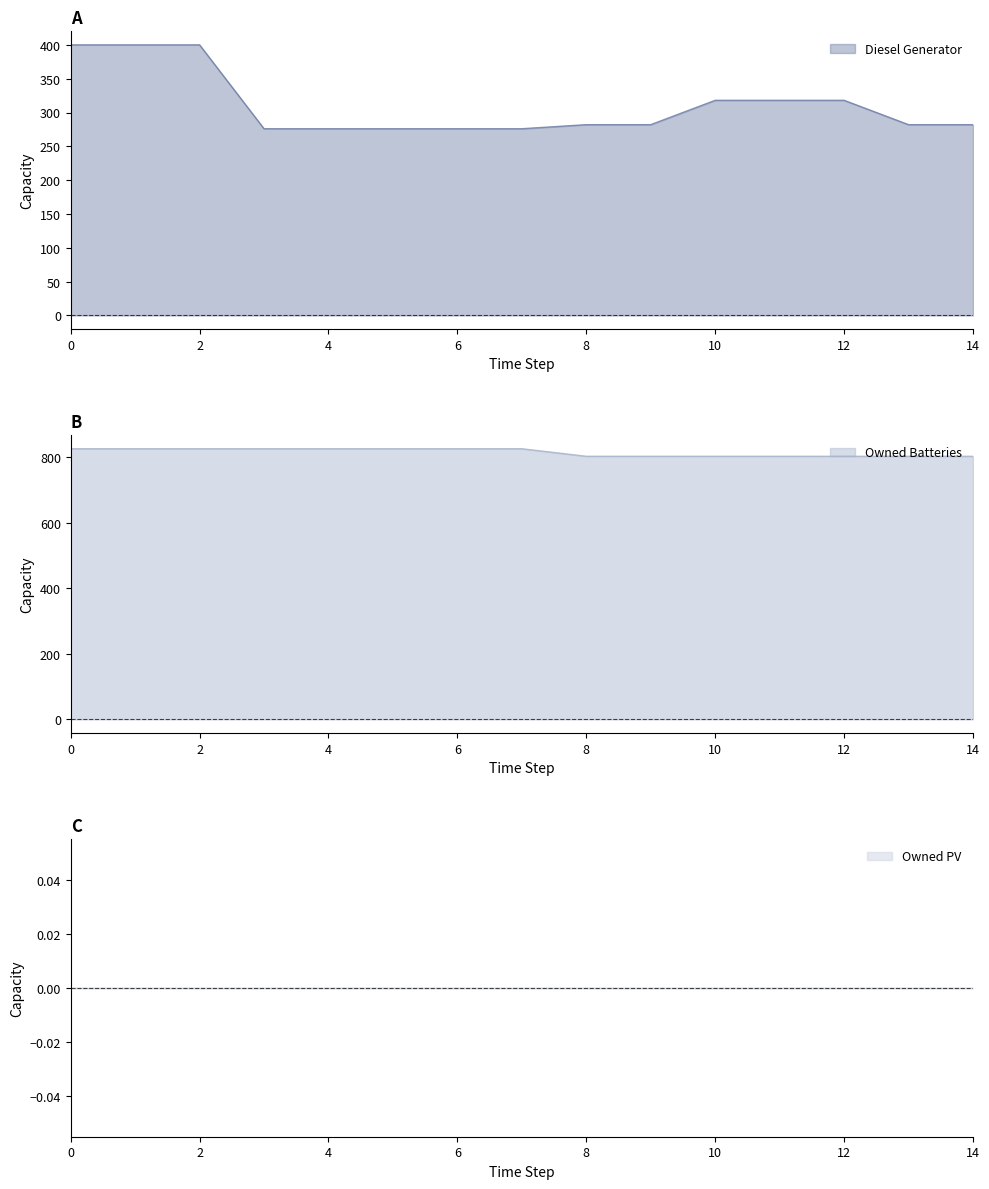

Reading left to right, extract all data points from this chart.

Diesel Generator: 0=400	1=400	2=400	3=276	4=276	5=276	6=276	7=276	8=282	9=282	10=318	11=318	12=318	13=282	14=282
Owned Batteries: 0=825	1=825	2=825	3=825	4=825	5=825	6=825	7=825	8=802	9=802	10=802	11=802	12=802	13=802	14=802